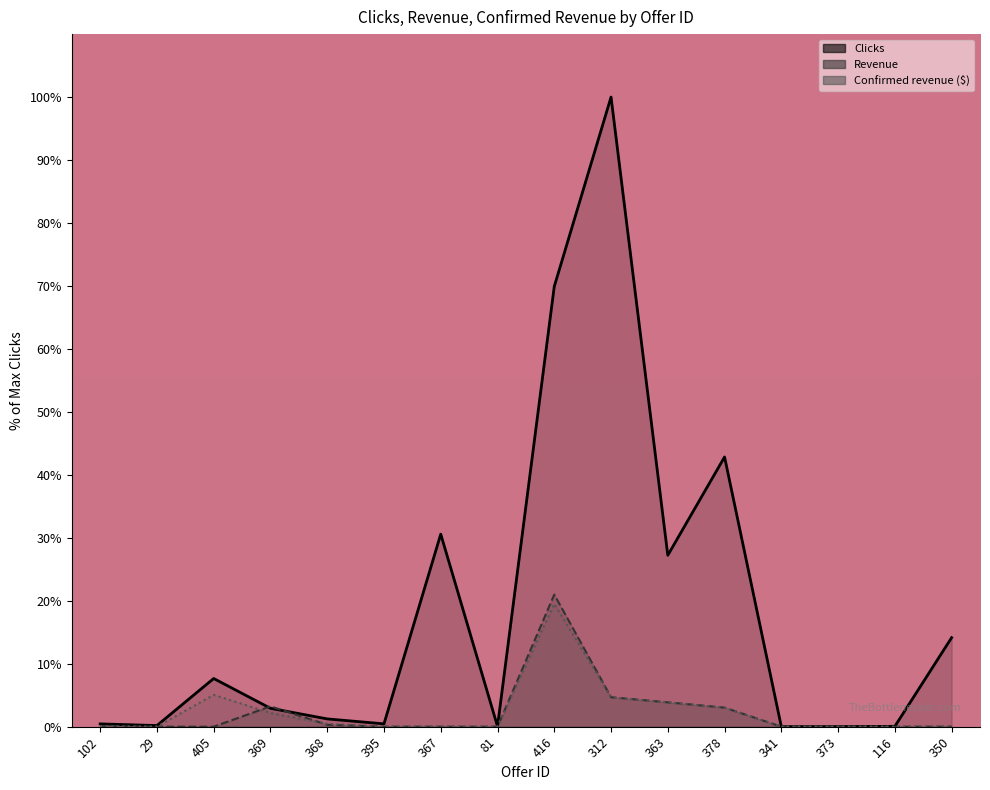

What is the sum of the Clicks values at 369 and 116?

3.0